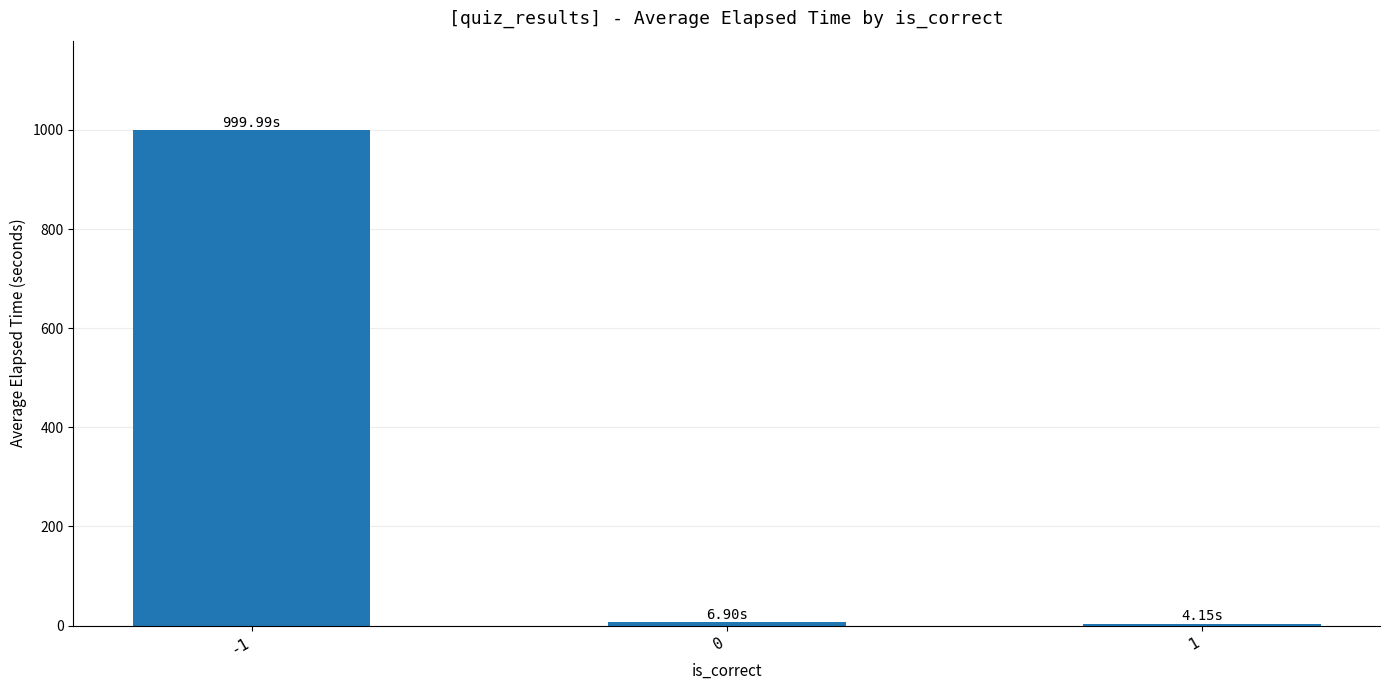

What is the difference between the maximum and minimum values?

995.8